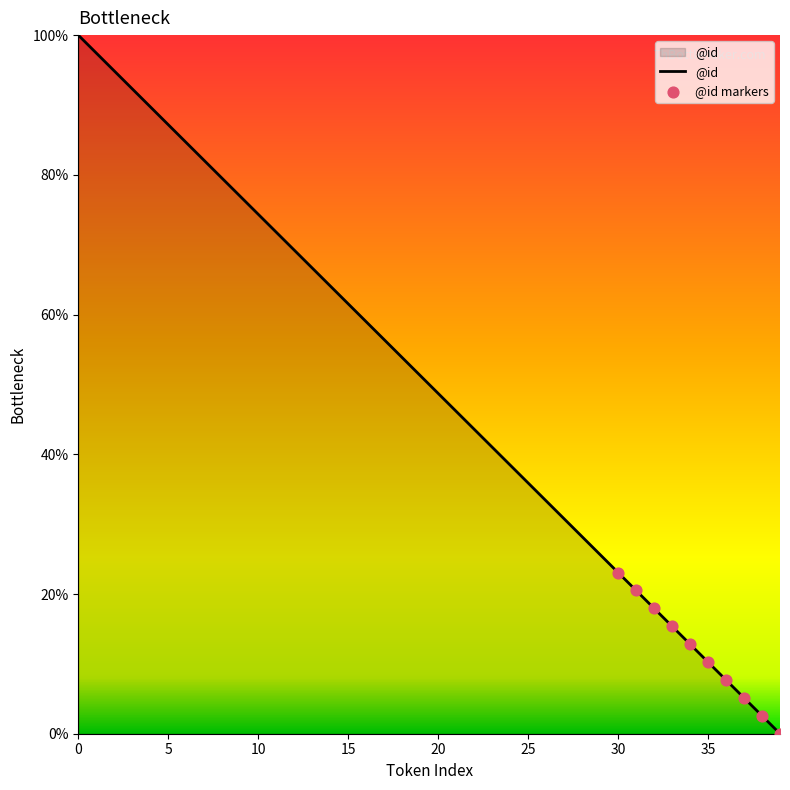

What is the greatest value displayed?

100.0